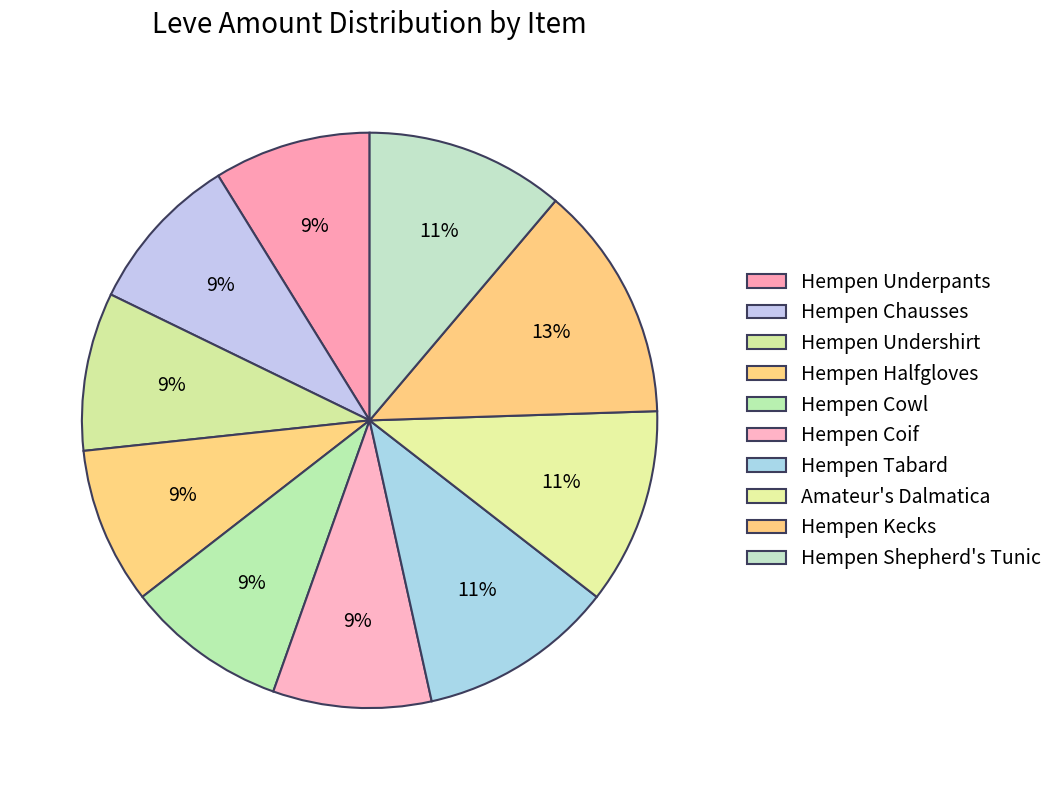

What percentage is the Hempen Halfgloves slice, to the nearest percent?

9%